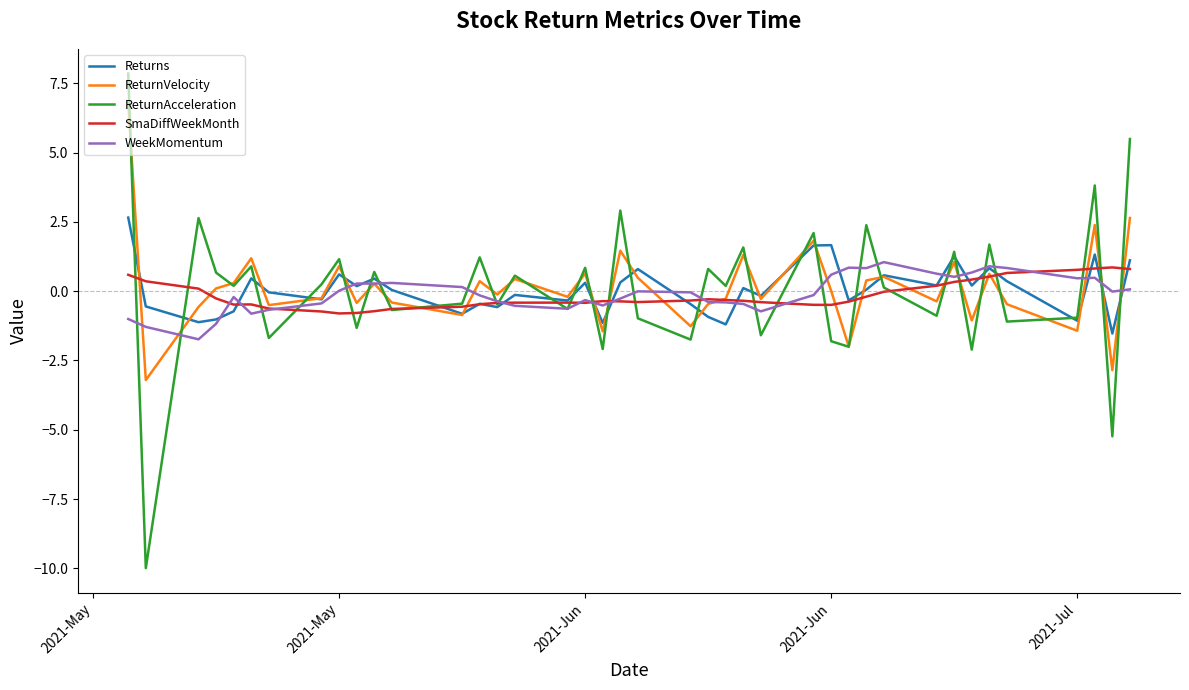

Which series has the largest range (max minus min)?

ReturnAcceleration